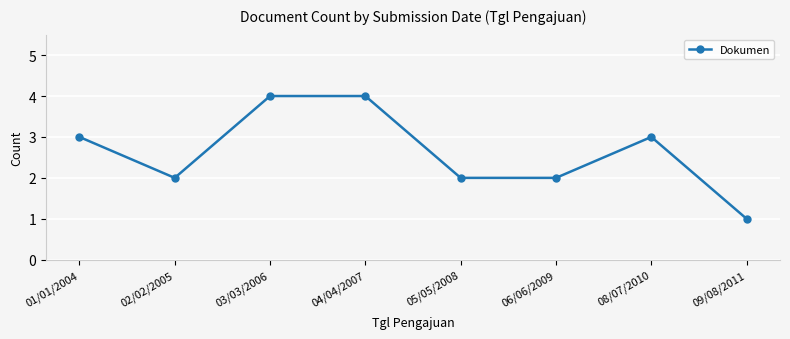

Is it true that the value at 04/04/2007 is 4?

True